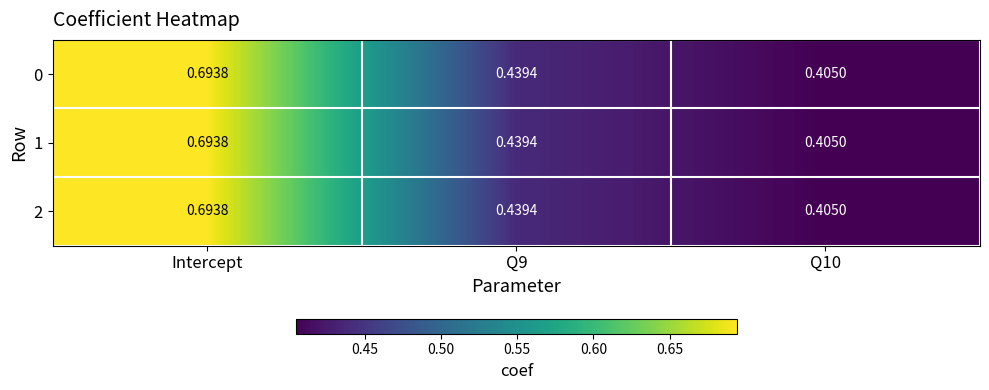

Is the value of 2 at Q10 greater than the value of 1 at Q9?

No